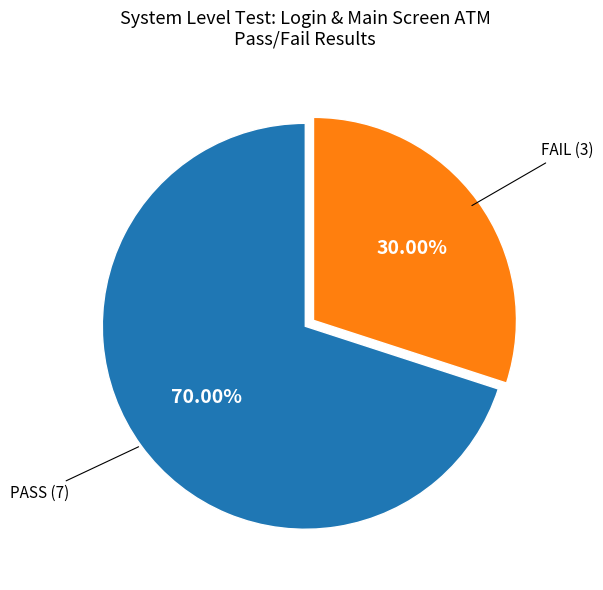

Is there any slice that represents more than half of the pie?

Yes